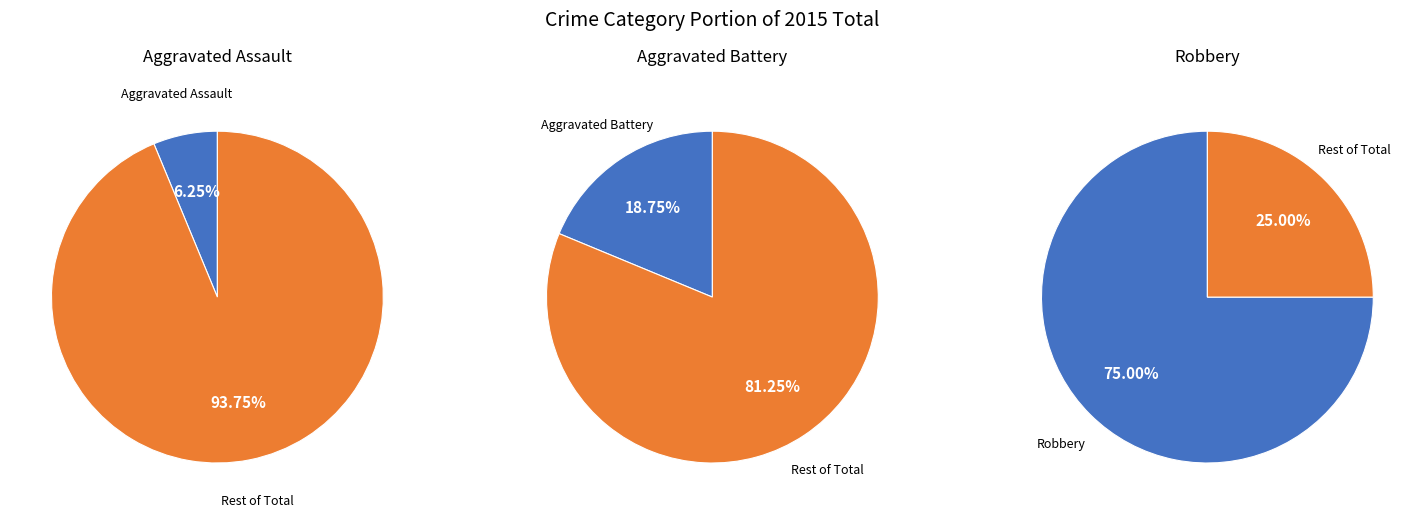

Which slice is the smallest?

Aggravated Assault